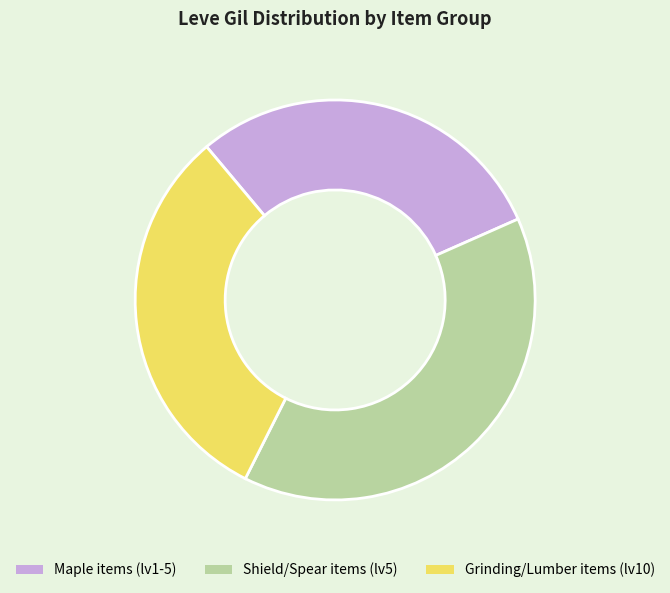

Which slice is the smallest?

Maple items (lv1-5)